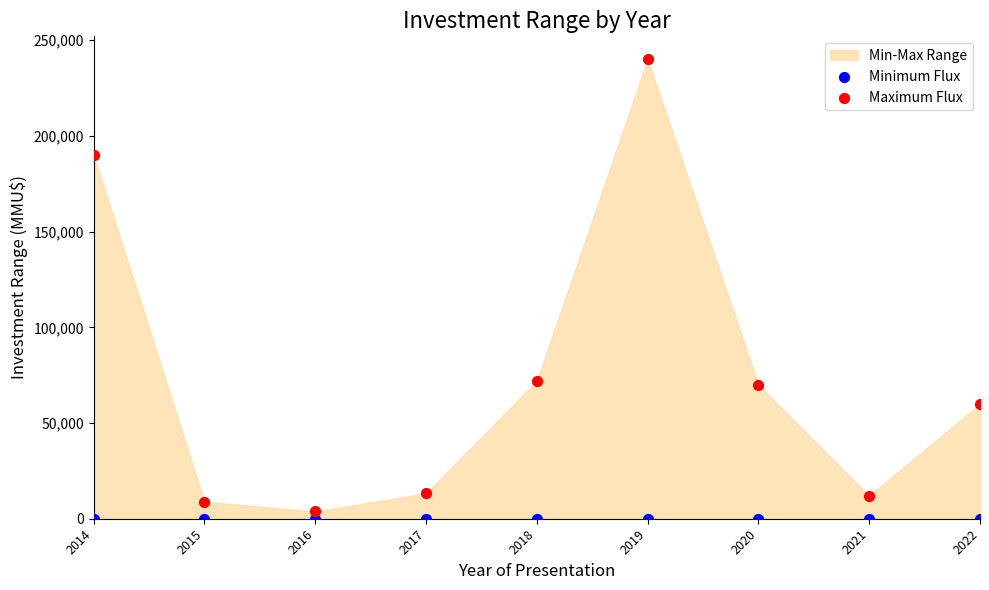

Count the number of points in this scatter plot.

18